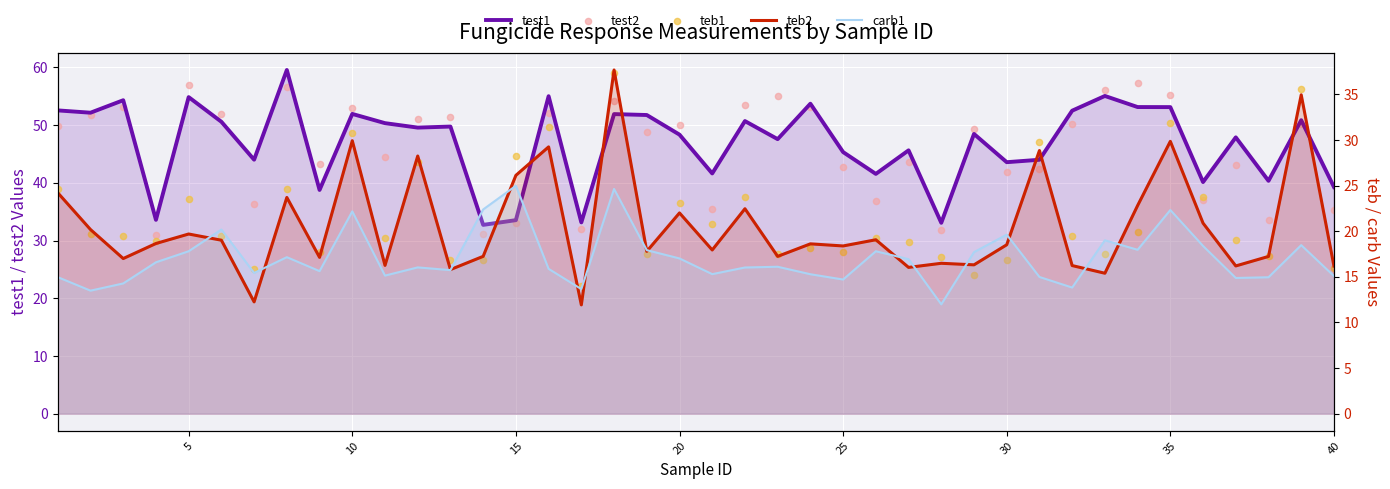

Which series has the largest total across all categories?

test1